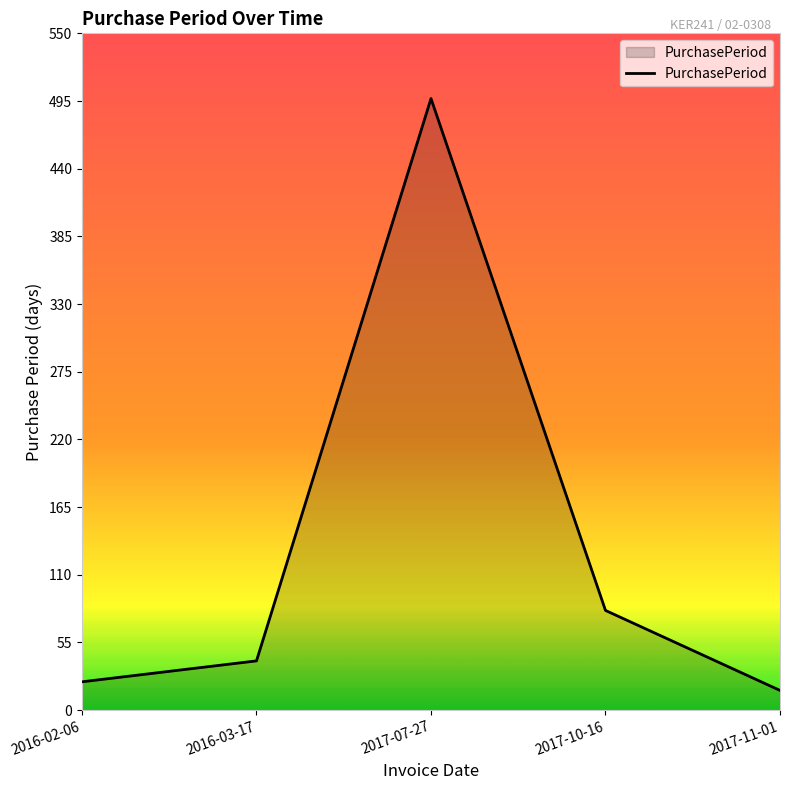

What is the ratio of the value at 2016-03-17 to the value at 2017-10-16?

0.5